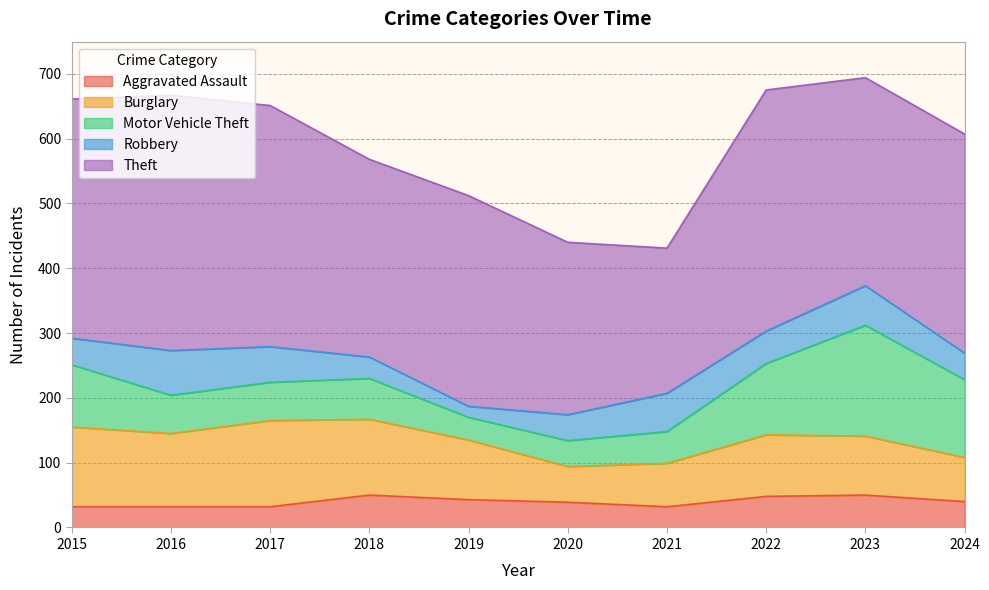

True or false: Aggravated Assault and Burglary intersect in this chart.

False